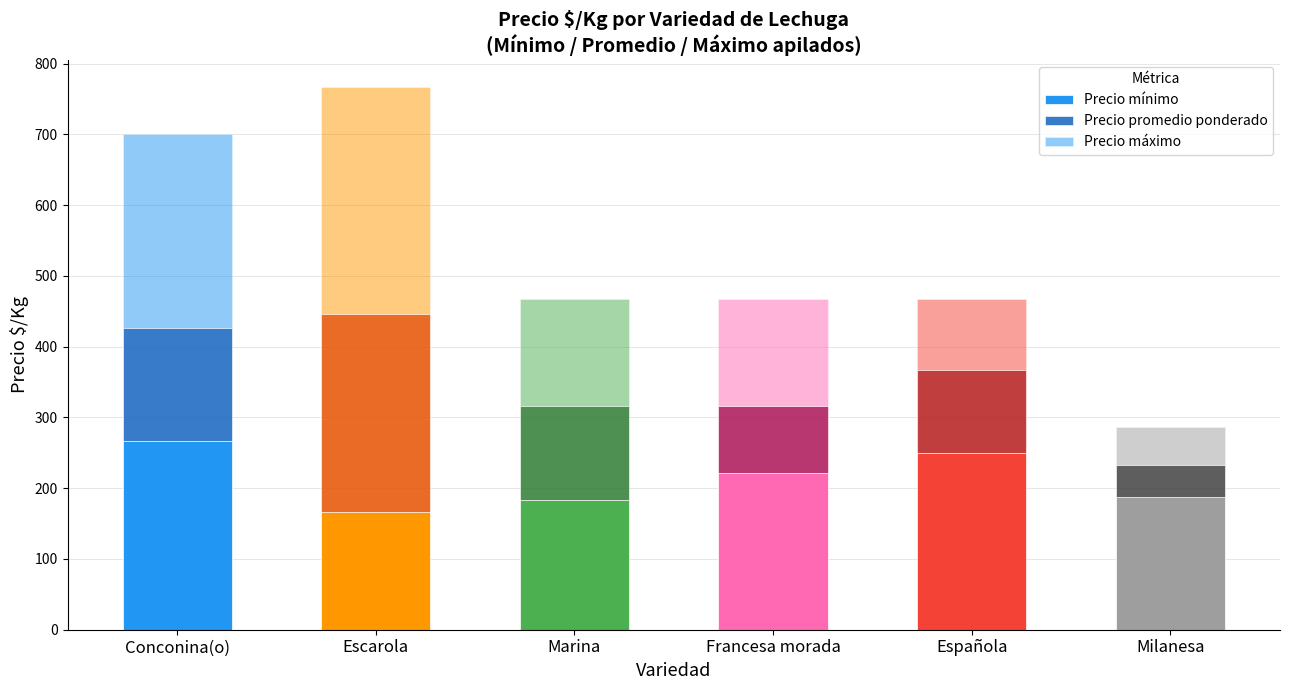

What is the label of the 2nd bar from the right?

Española